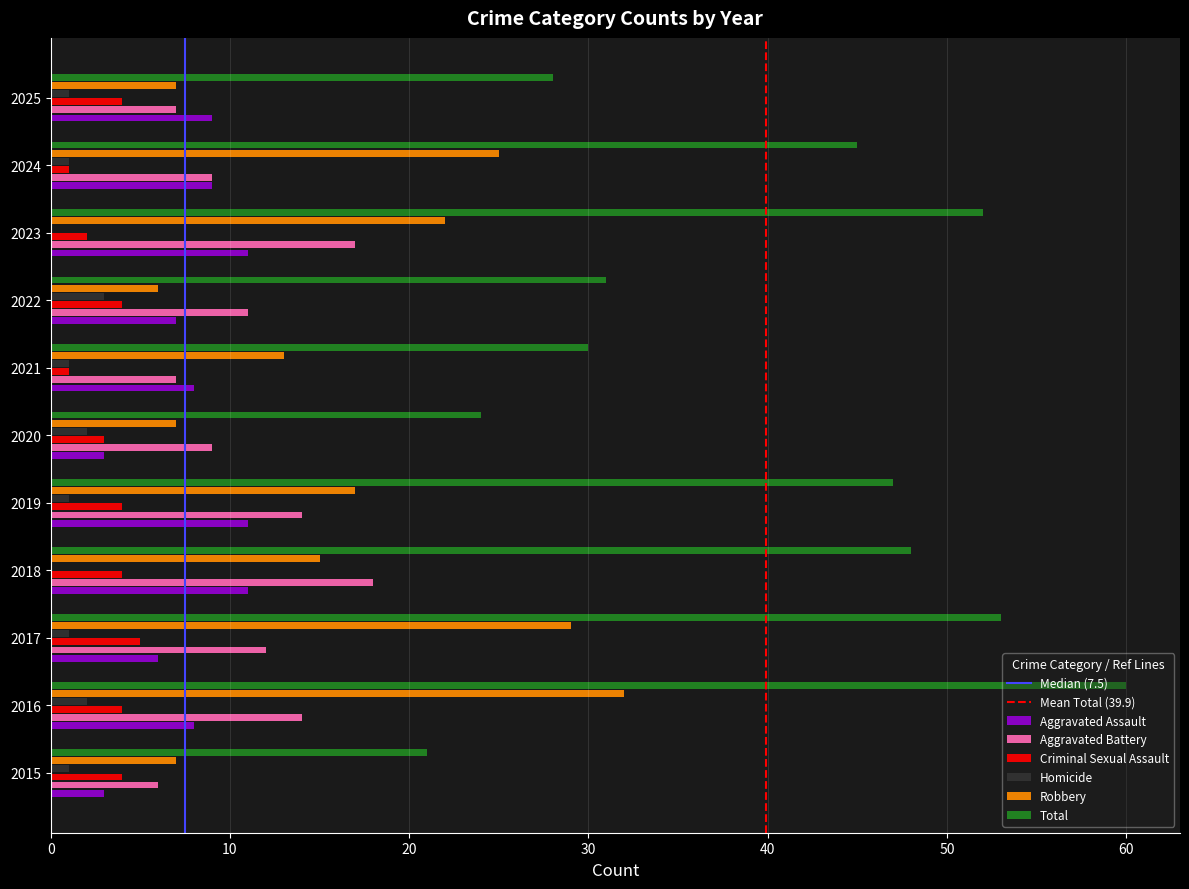

What is the sum of all Aggravated Assault values?

86